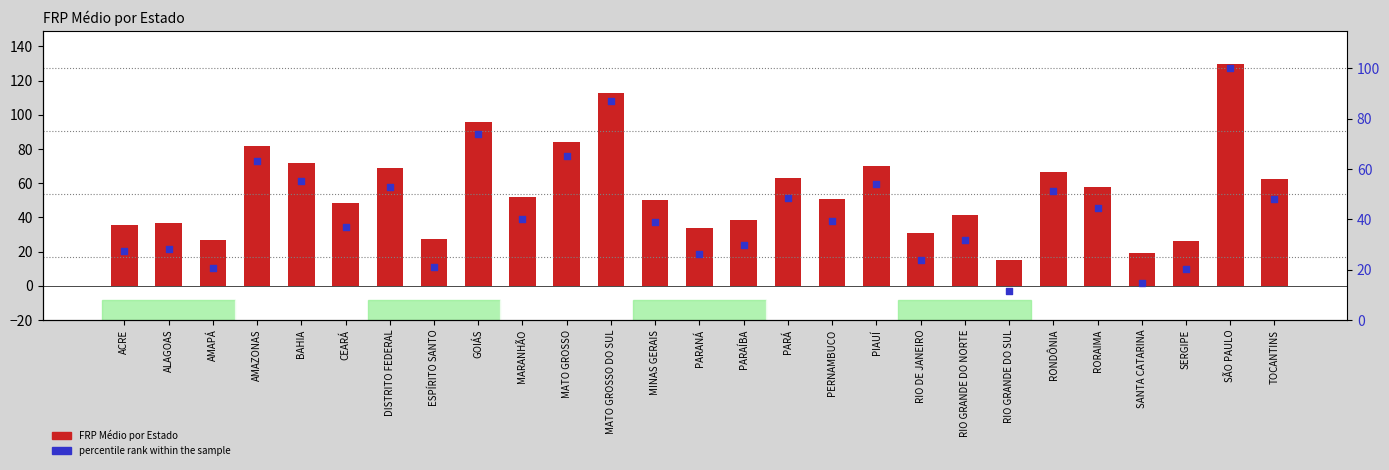

What are all the series names shown in the legend?

FRP Médio por Estado, percentile rank within the sample